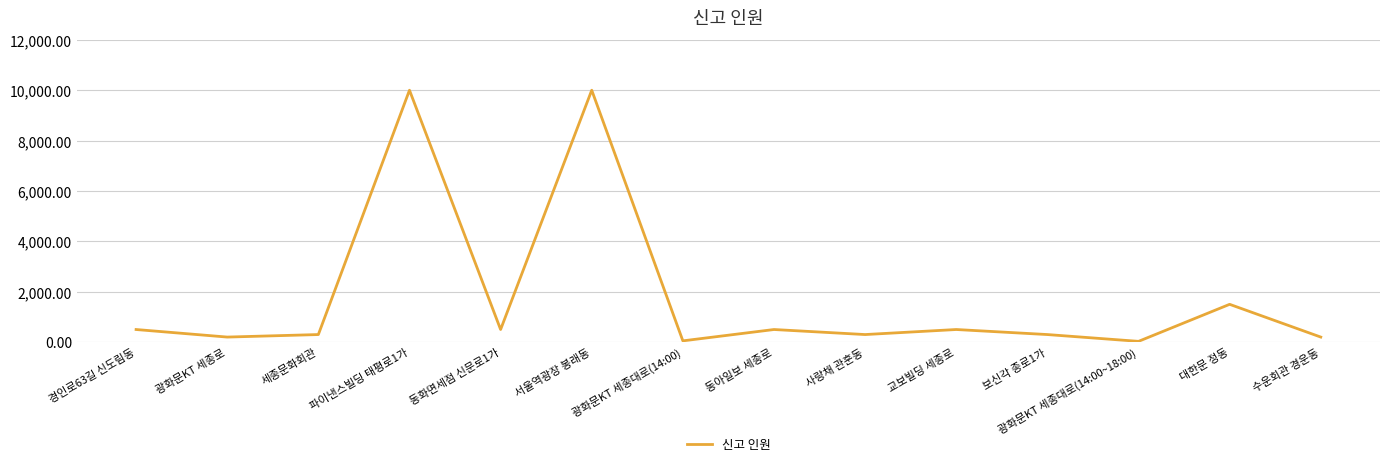

Does the chart have visible grid lines?

Yes